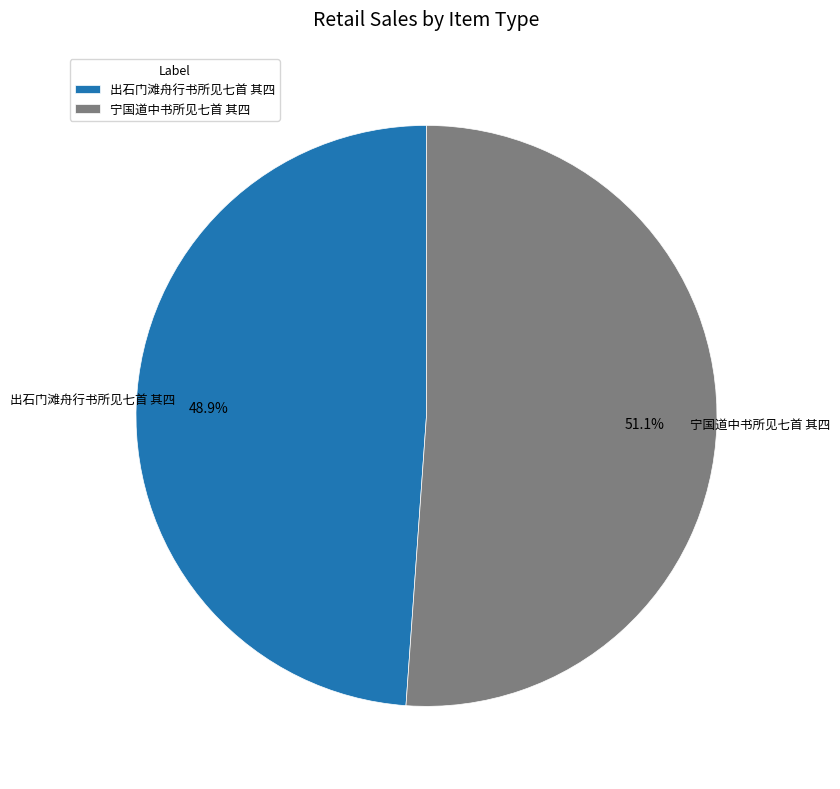

To the nearest percent, what is the average slice percentage?

50%